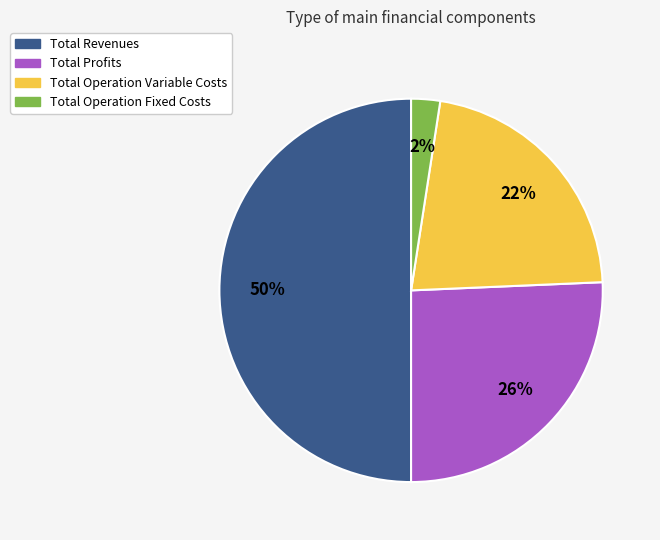

Rank the categories by value from lowest to highest.

Total Operation Fixed Costs, Total Operation Variable Costs, Total Profits, Total Revenues